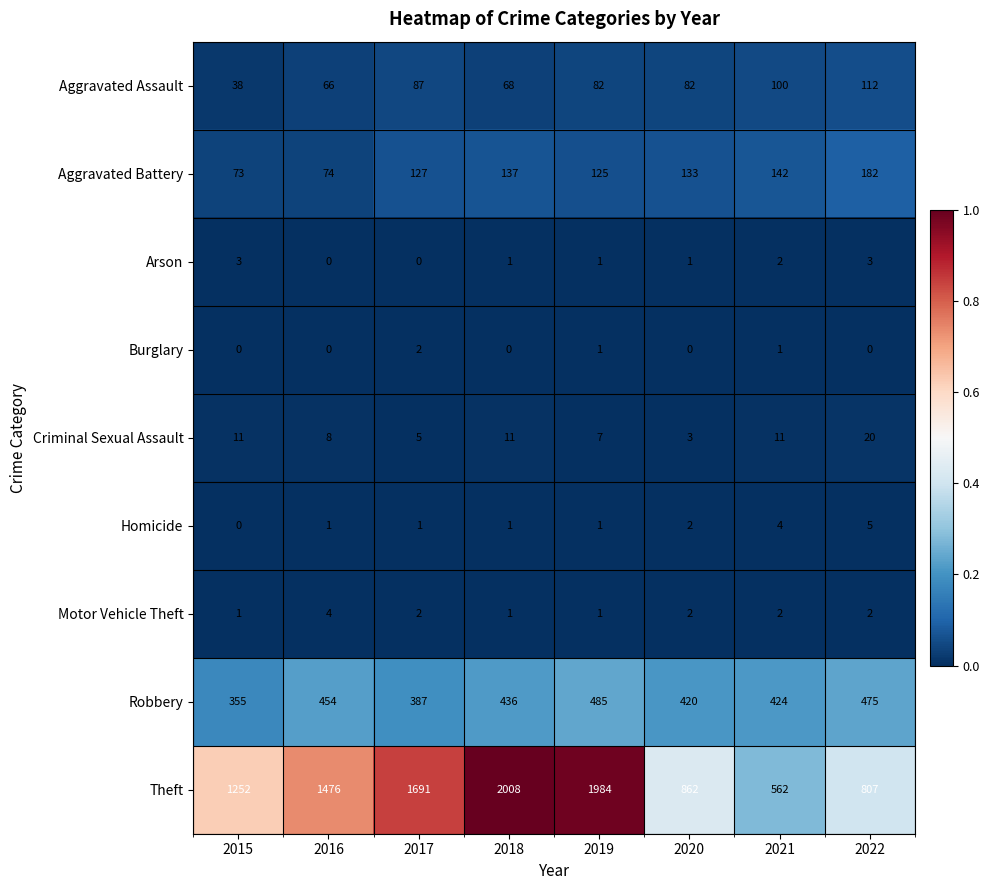

What is the average value of the Aggravated Assault series?

79